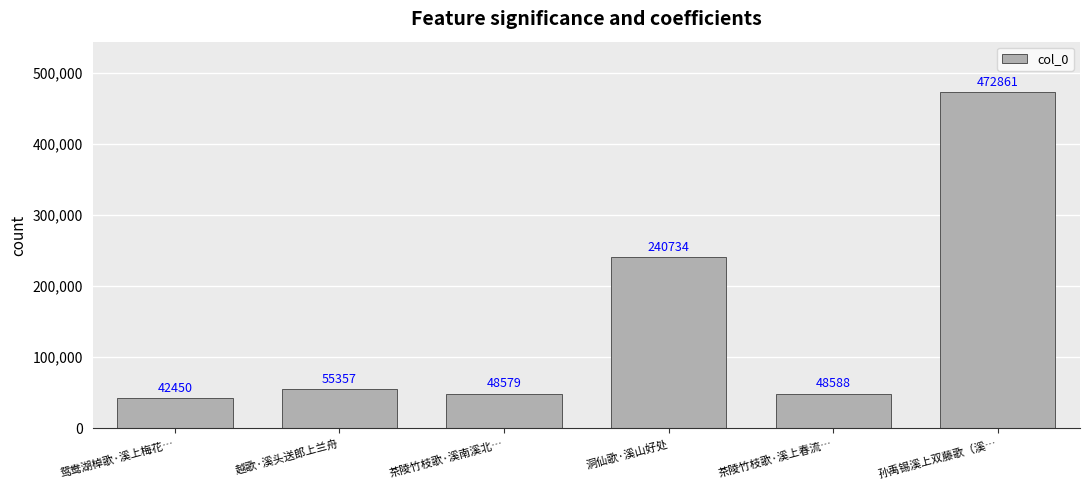

List the labels in order of value, largest first.

孙禹锡溪上双藤歌（溪…, 洞仙歌·溪山好处, 越歌·溪头送郎上兰舟, 茶陵竹枝歌·溪上春流…, 茶陵竹枝歌·溪南溪北…, 鸳鸯湖棹歌·溪上梅花…